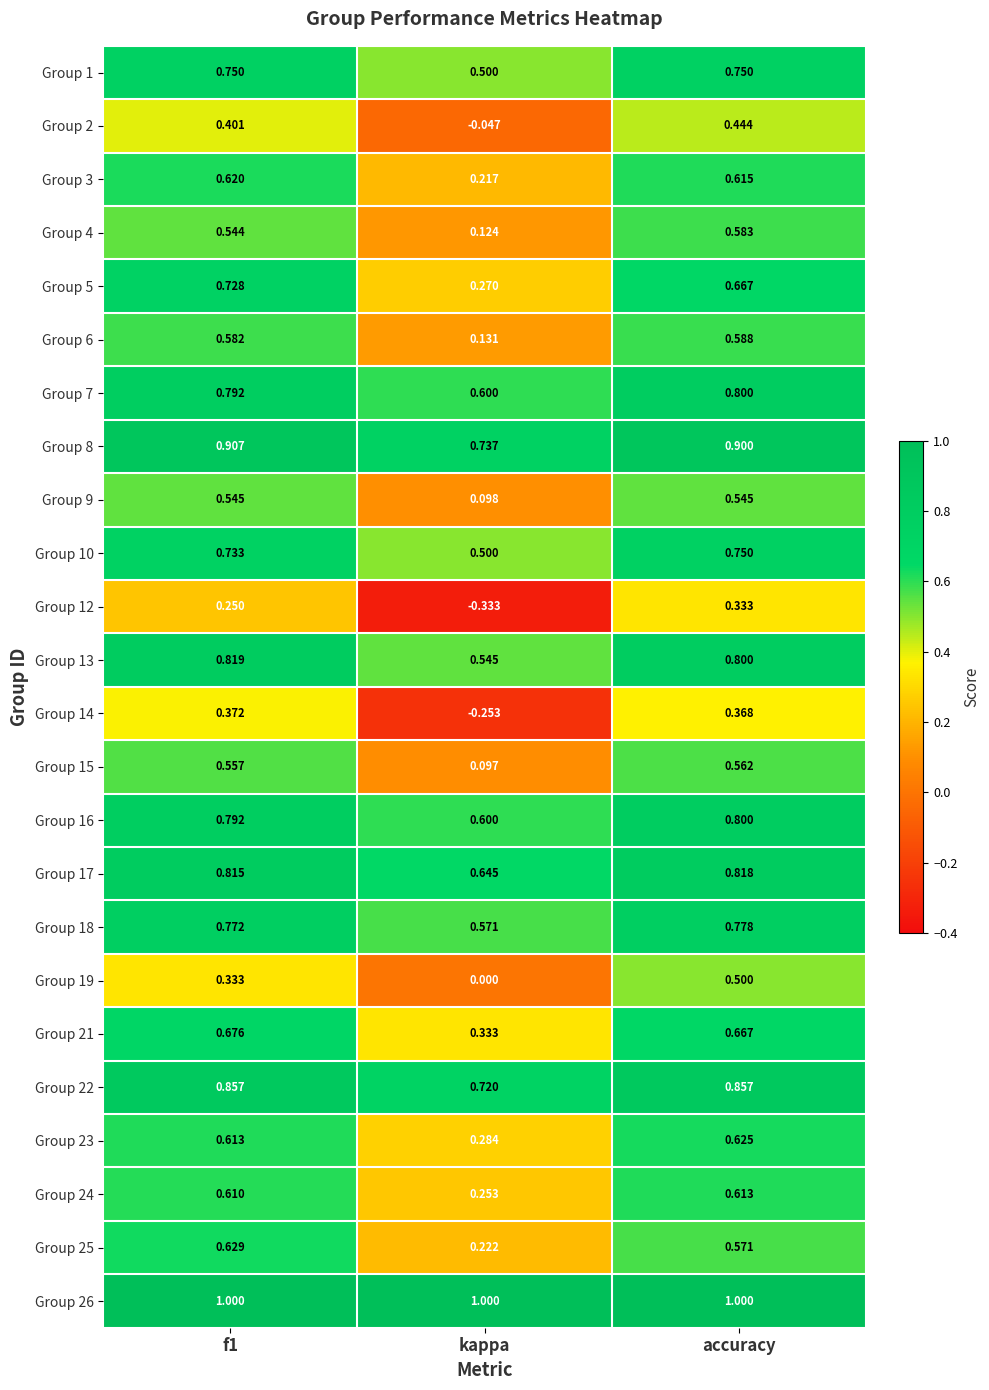

Where is Group 19 nearest to the value 0?

kappa